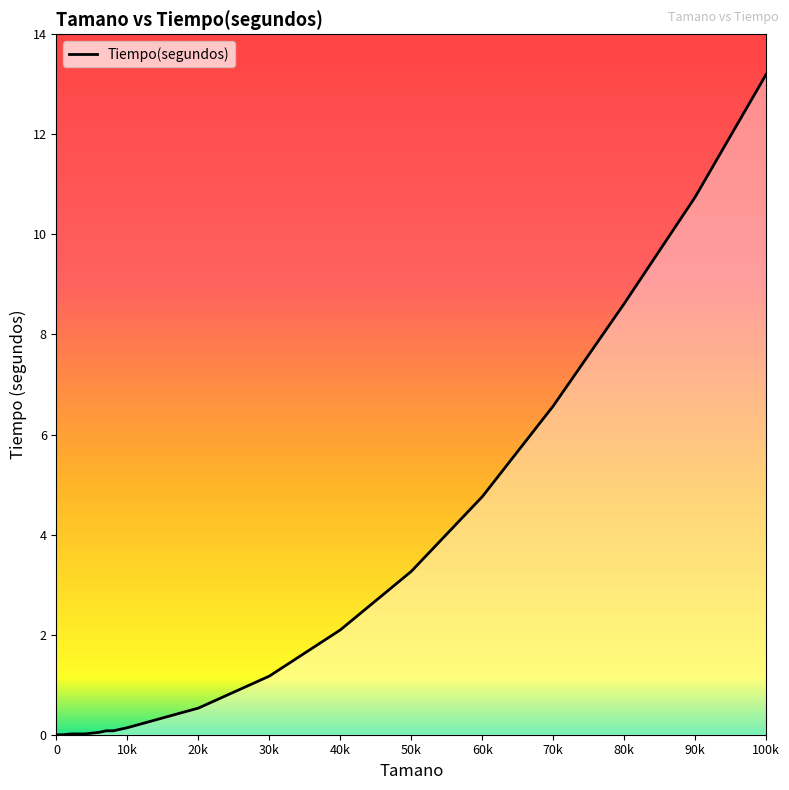

What is the change in value from 30k to 40k?

+0.9